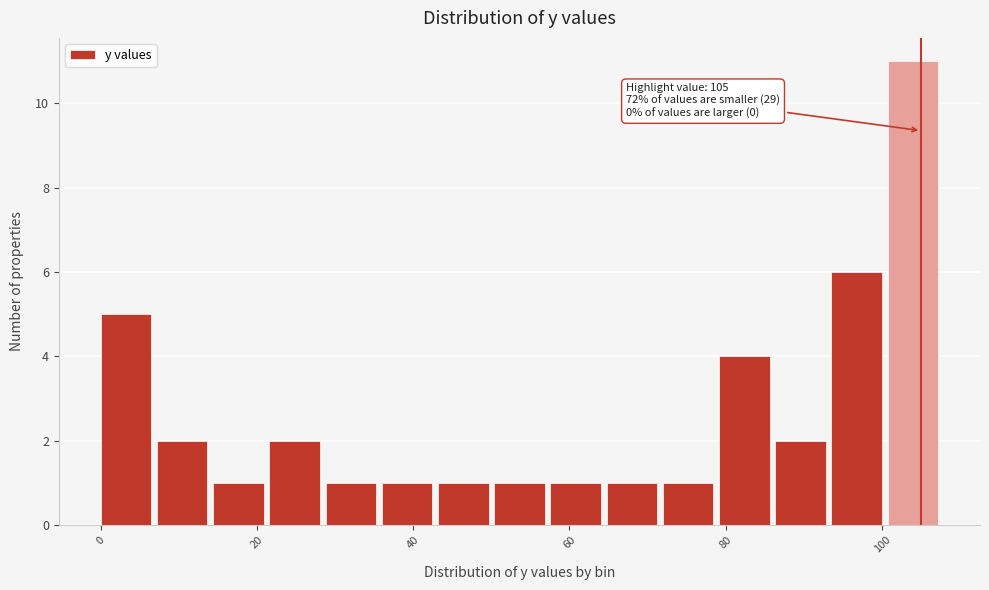

Around what value on the x-axis is the tallest bar? Give the approximate position of its centre, as read against the axis.

104